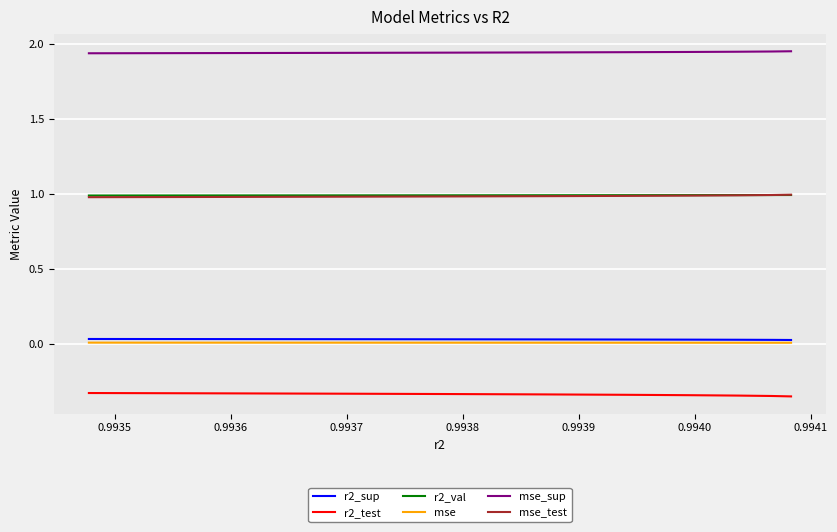

True or false: r2_test and mse_sup intersect in this chart.

False